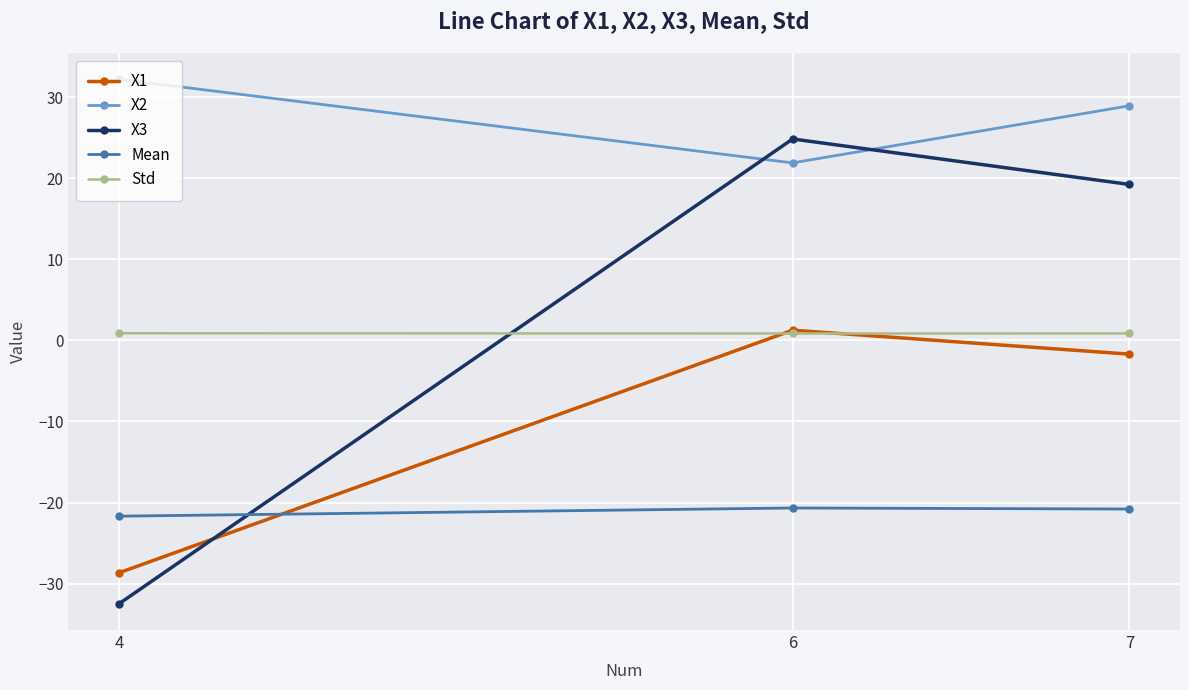

The value of Mean at 6 is -29.9. True or false?

False